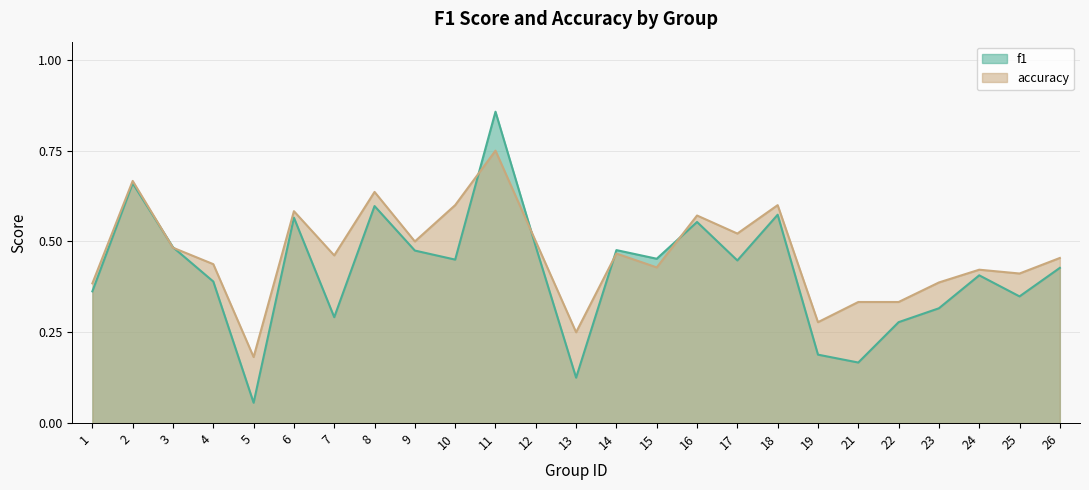

At how many categories does at least one series exceed 0?

25